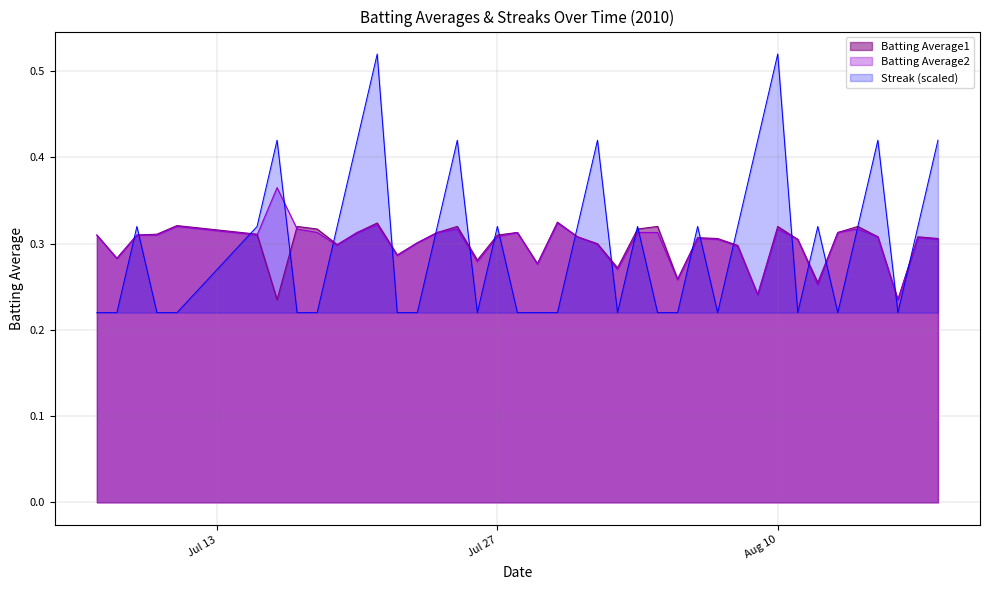

At which category does Batting Average2 reach its first local valley?

2010-07-08